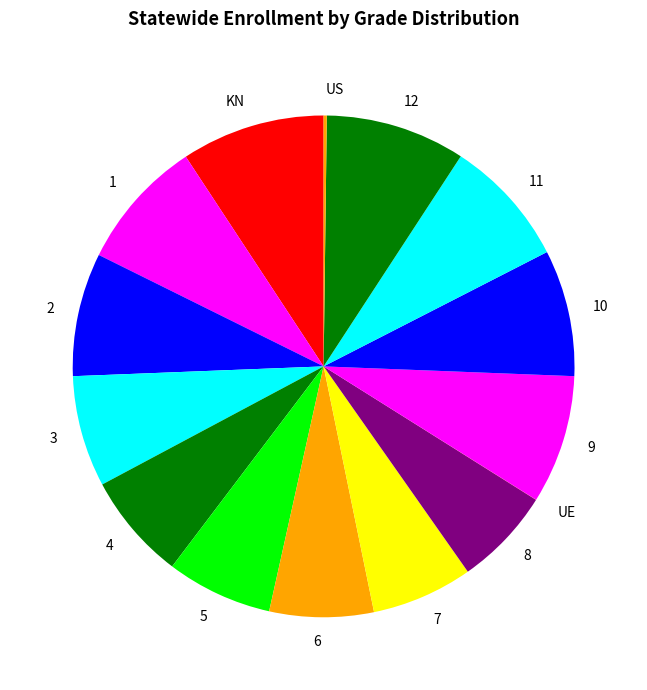

Is there any slice that represents more than half of the pie?

No